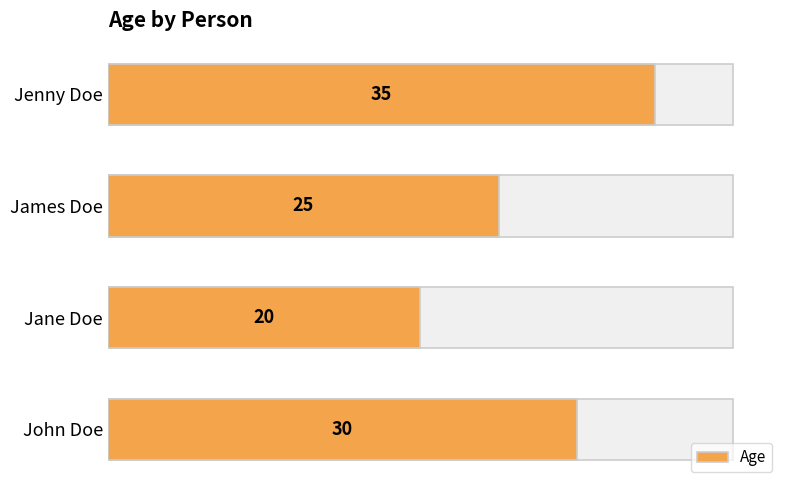

How many values are below 30?

2